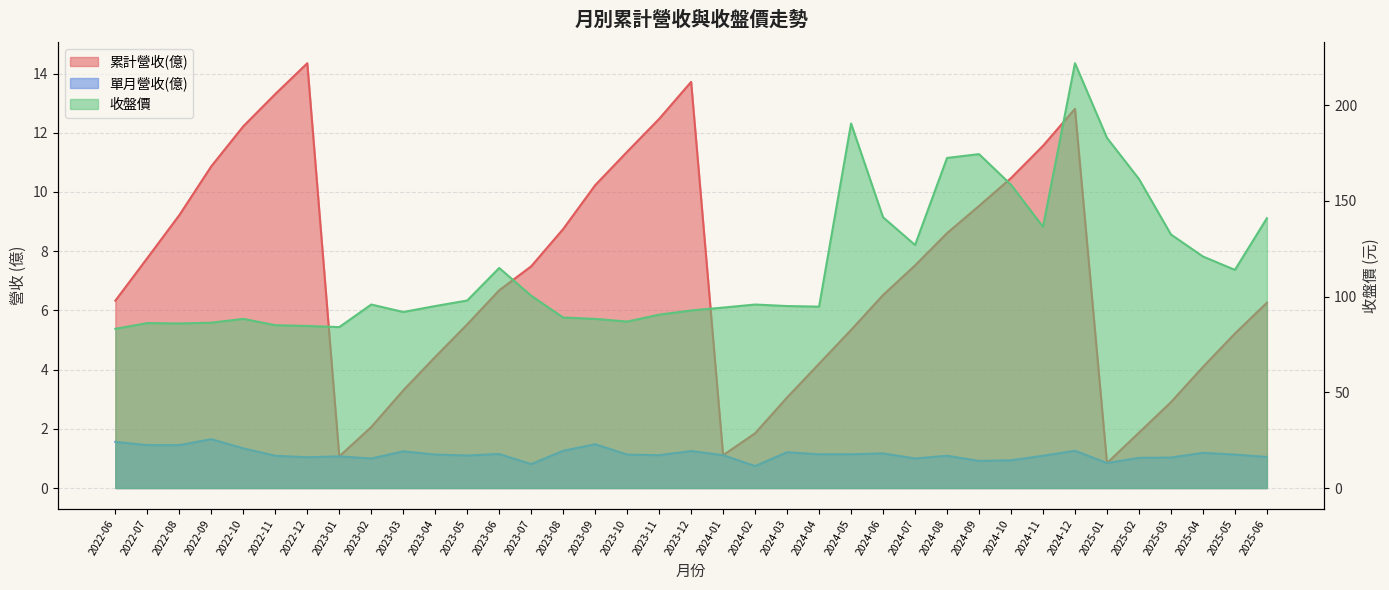

Between 2024-02 and 2024-01, which is larger?

2024-02